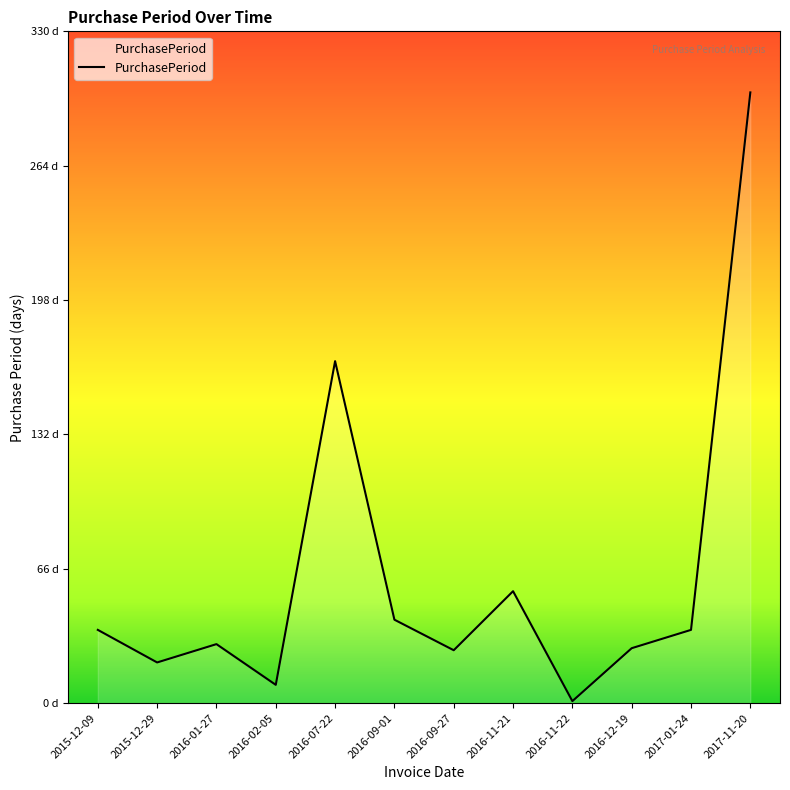

At which label is the value closest to 150?

2016-07-22